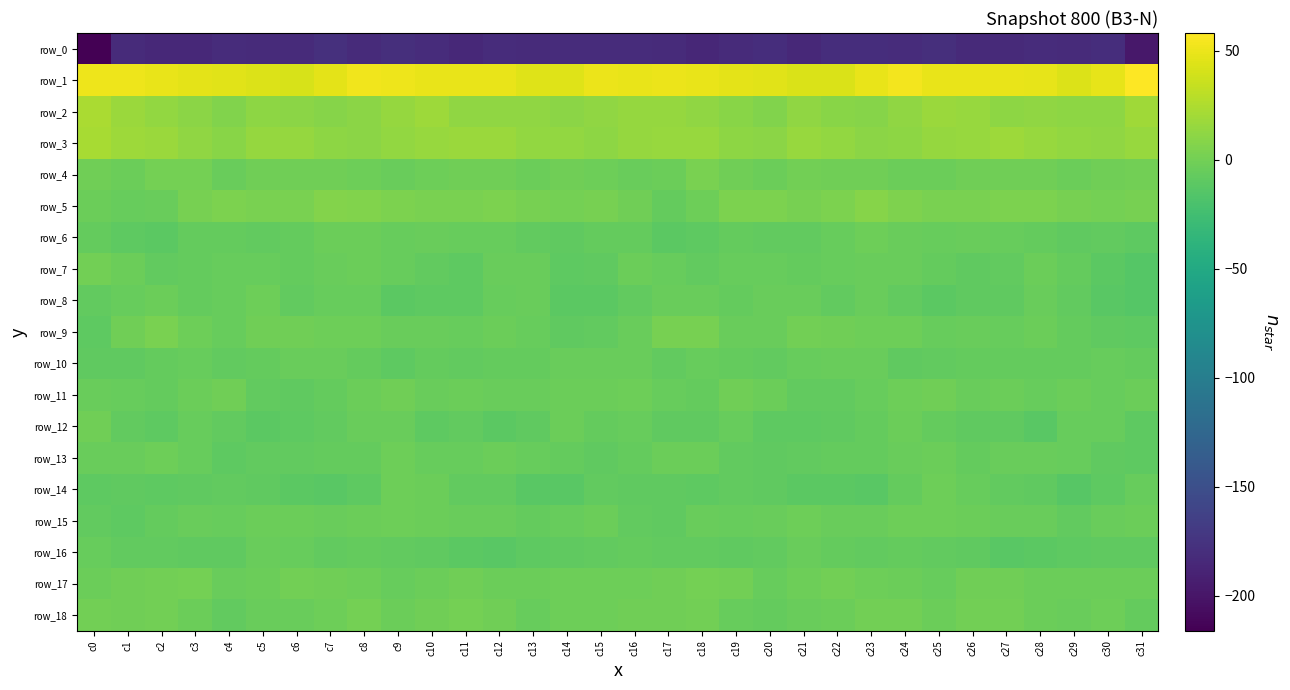

What is the difference between the row_6 values at c26 and c25?

0.3